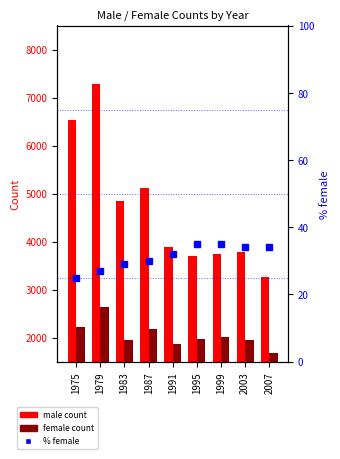

List the series in order of their overall mean, lowest first.

% female, female, male